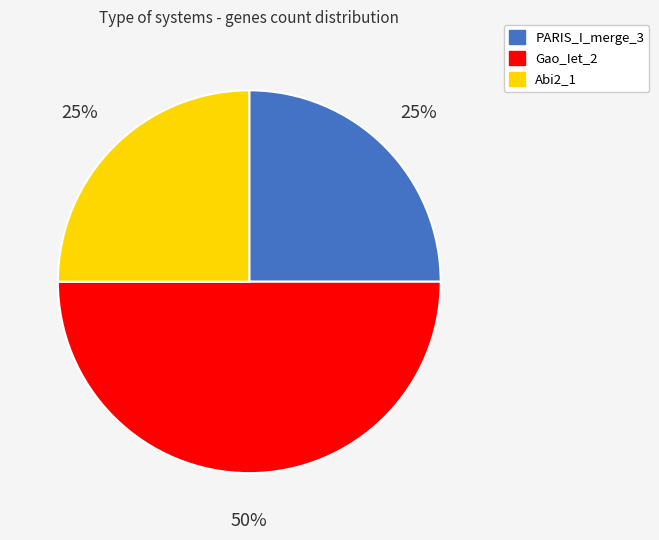

Which category has the biggest portion of the pie?

Gao_Iet_2